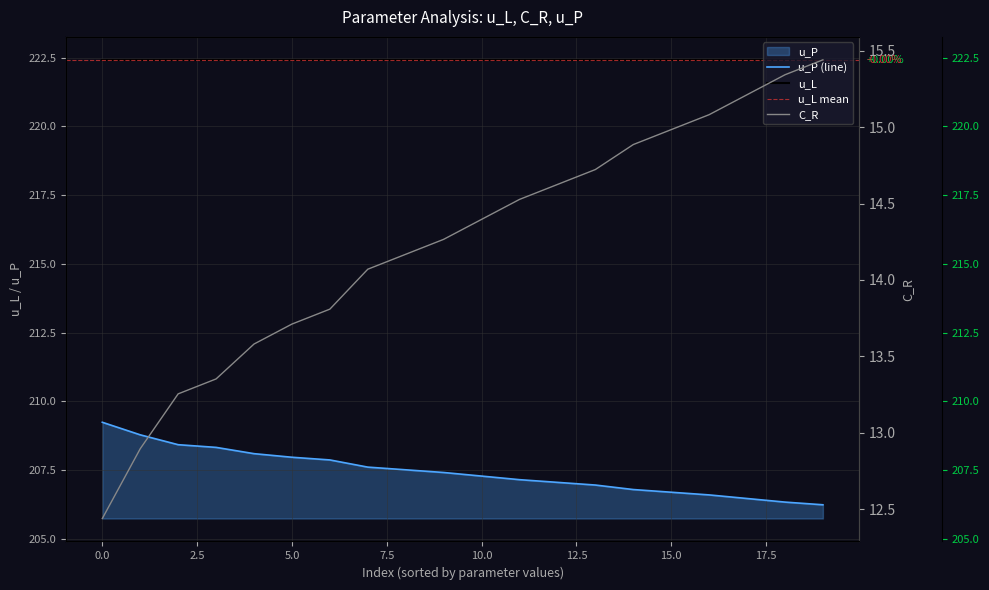

Does the chart have visible grid lines?

Yes